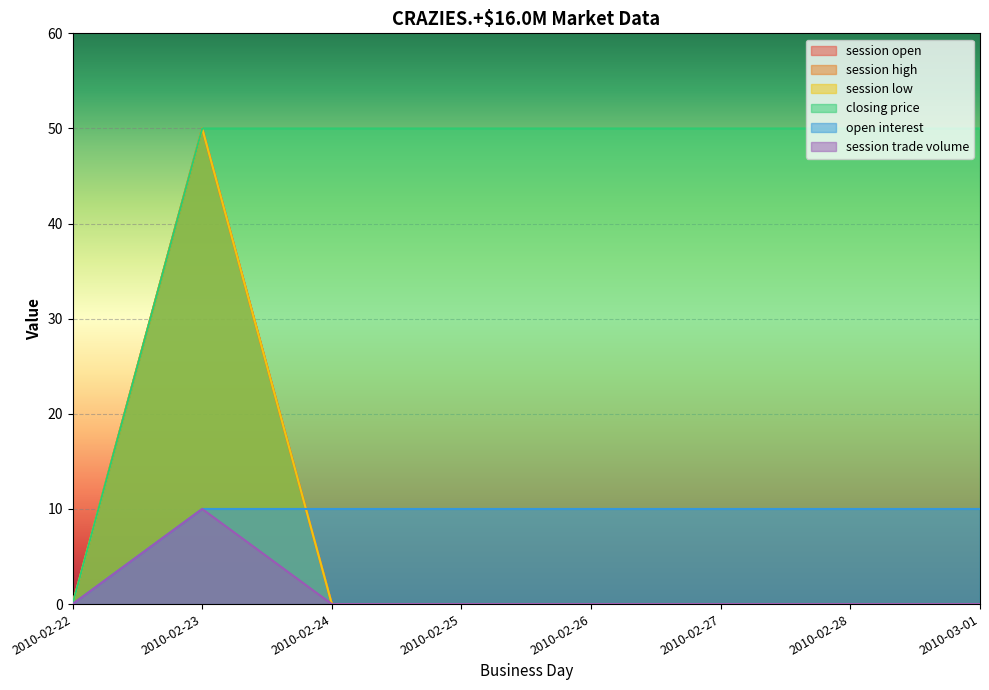

What are all the series names shown in the legend?

session open, session high, session low, closing price, open interest, session trade volume